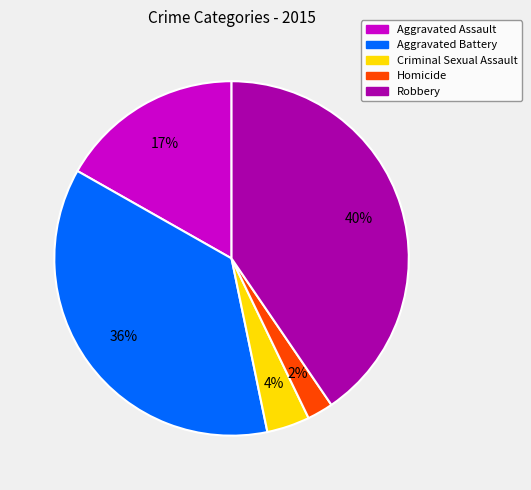

To the nearest percent, what percentage of the pie is Homicide?

2%